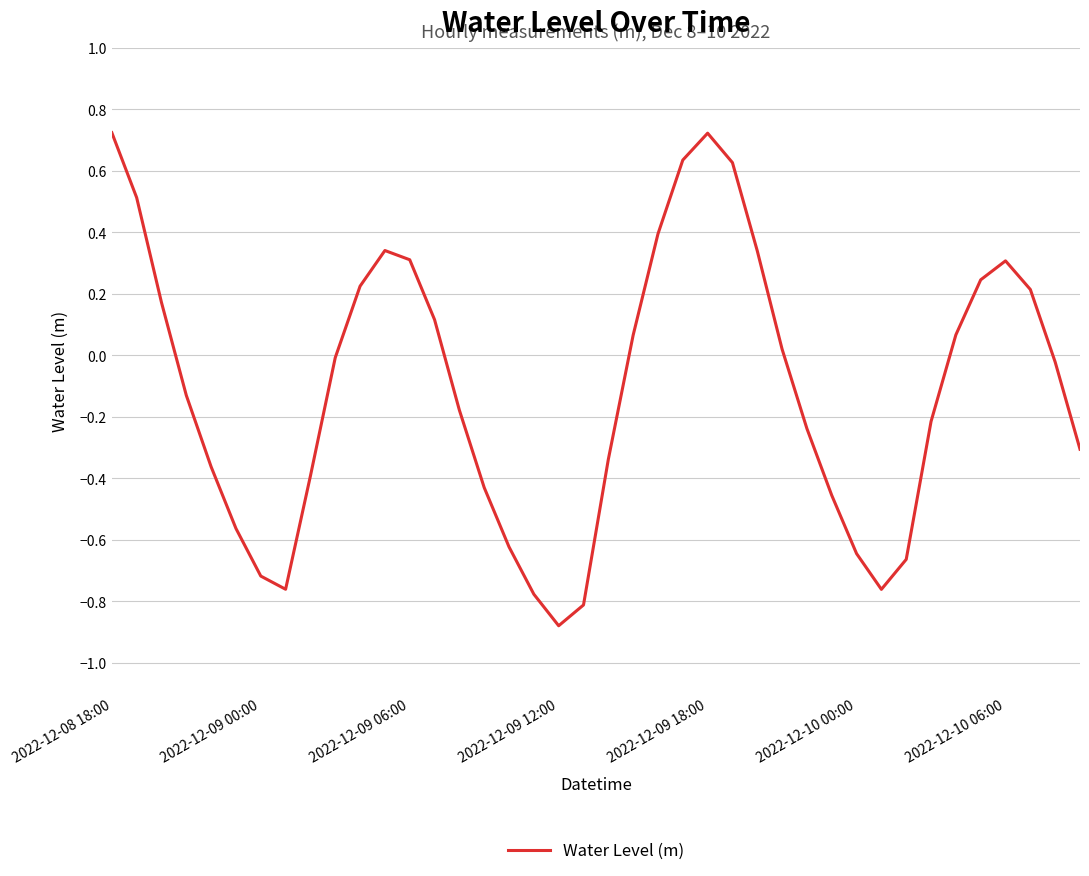

What is the difference between the second highest and second lowest values?

1.5